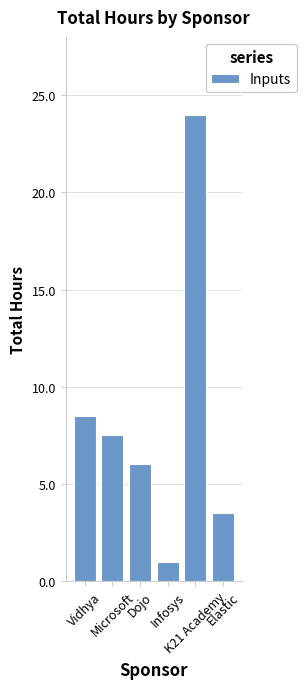

Are the bars grouped side by side (vs. stacked)?

No